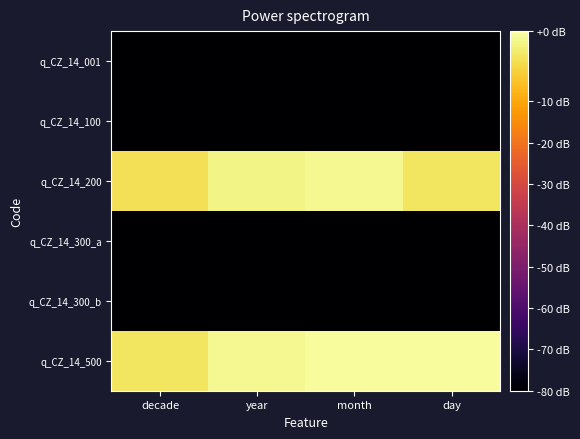

At which category is the sum across all series the highest?

month